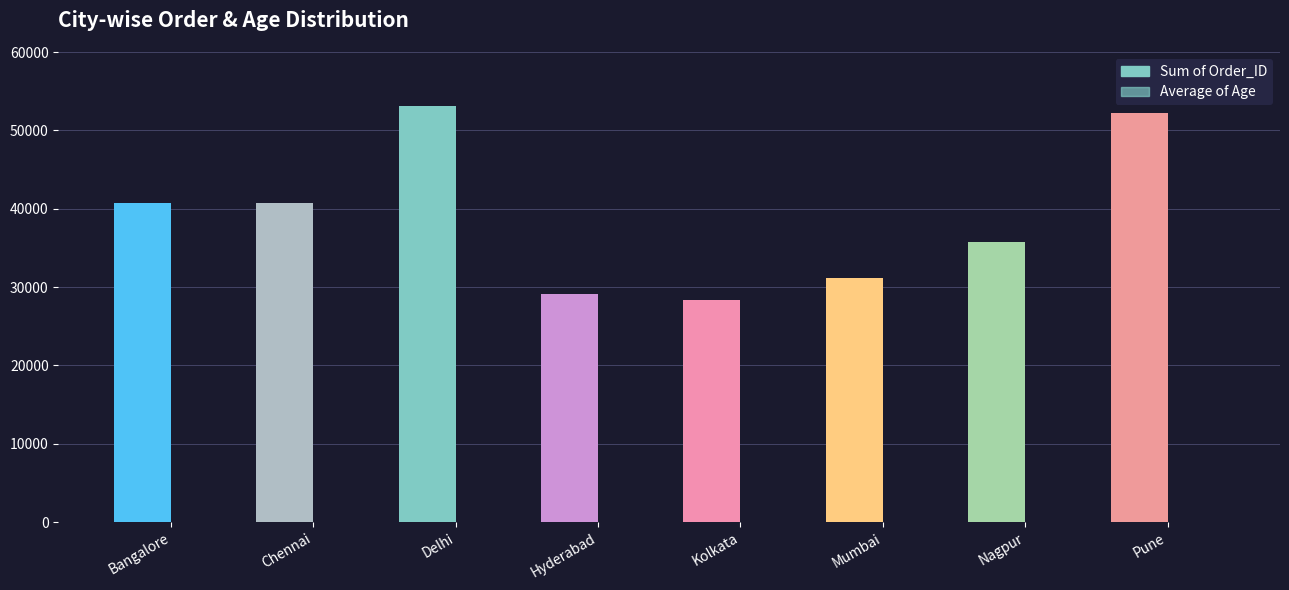

What is the label of the 4th bar from the left?

Hyderabad